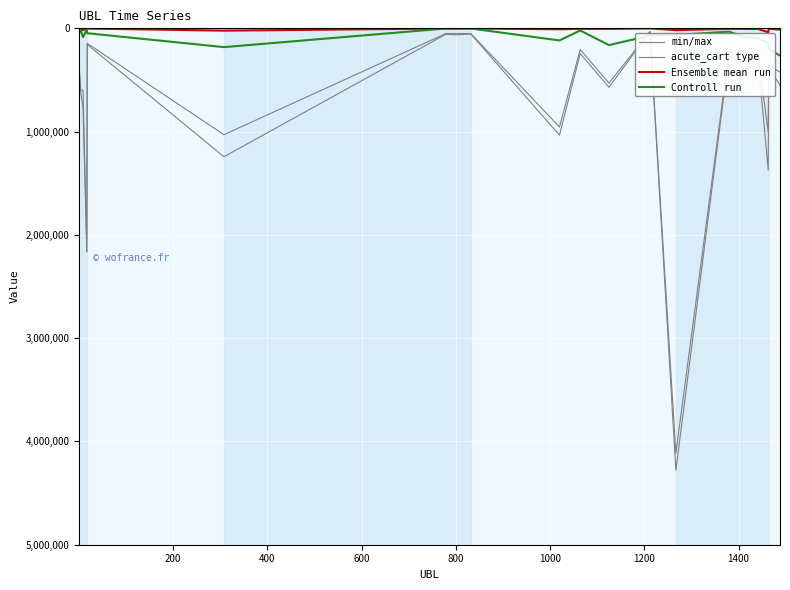

Does the chart have visible grid lines?

Yes